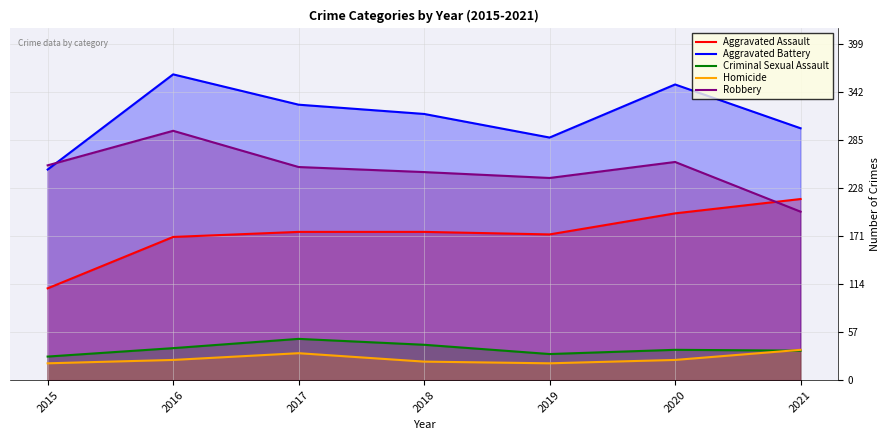

Reading left to right, what are all the values shown in this chart?

Aggravated Assault: 2015=109	2016=170	2017=176	2018=176	2019=173	2020=198	2021=215
Aggravated Battery: 2015=250	2016=363	2017=327	2018=316	2019=288	2020=351	2021=299
Criminal Sexual Assault: 2015=28	2016=38	2017=49	2018=42	2019=31	2020=36	2021=35
Homicide: 2015=20	2016=24	2017=32	2018=22	2019=20	2020=24	2021=36
Robbery: 2015=255	2016=296	2017=253	2018=247	2019=240	2020=259	2021=200